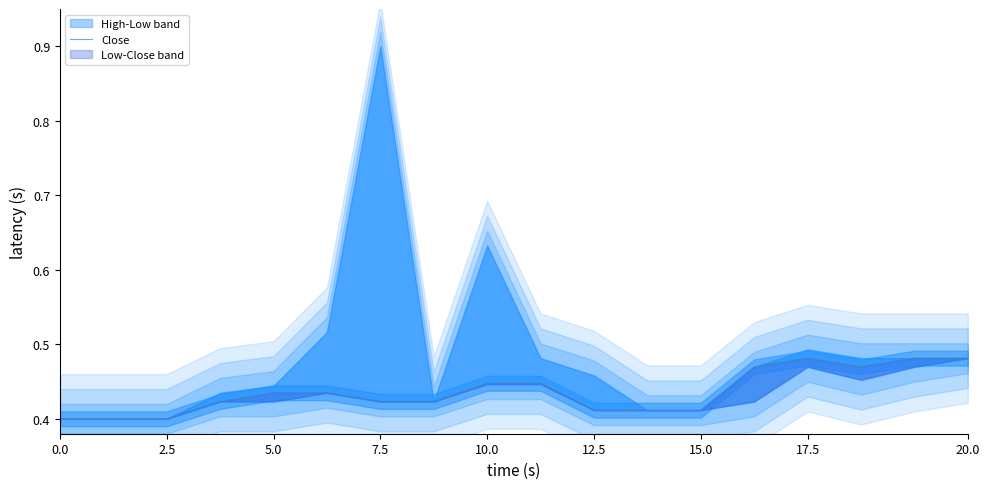

Between 17 and 12.5, which is larger?

17